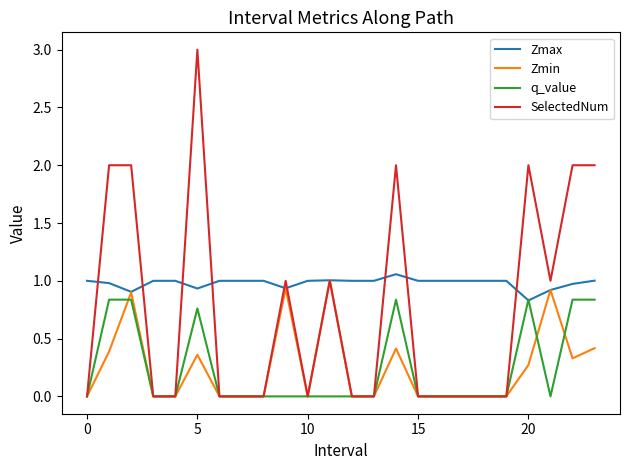

Which series has the widest spread of values?

SelectedNum